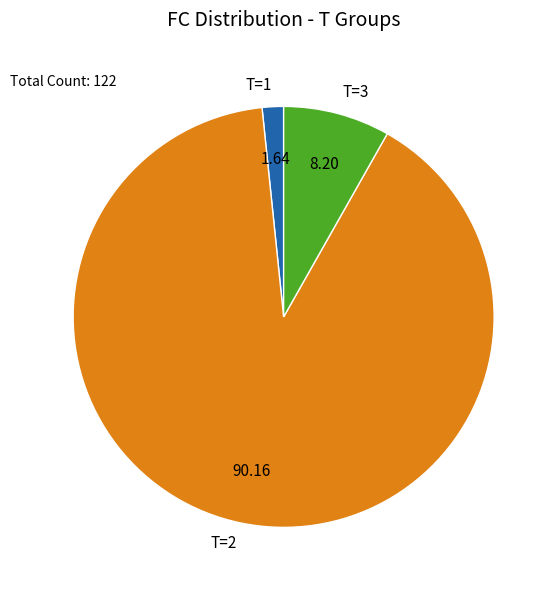

Rank the categories by value from lowest to highest.

T=1, T=3, T=2